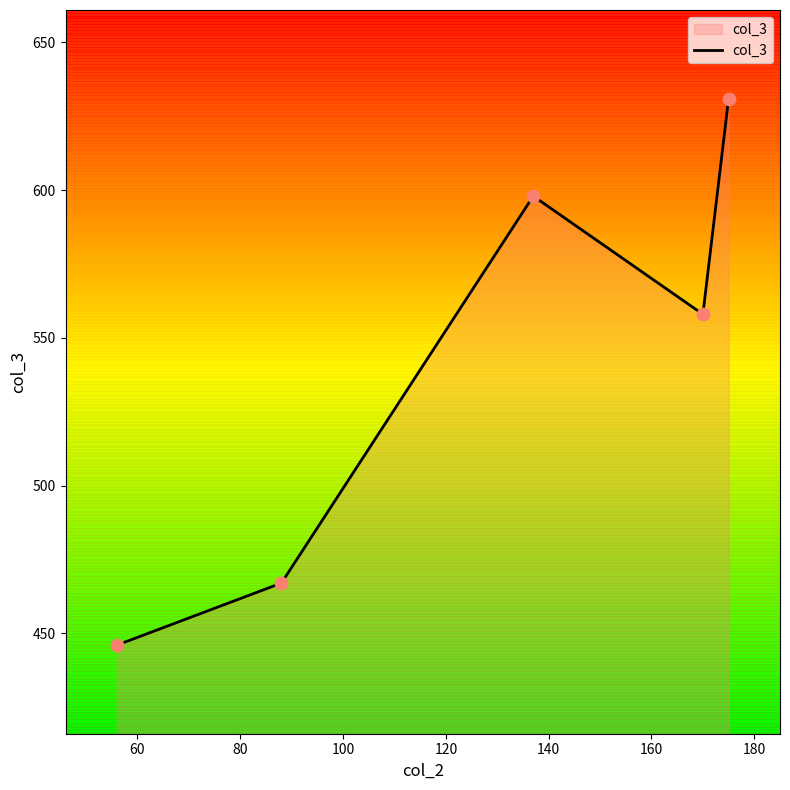

What is the average value?

540